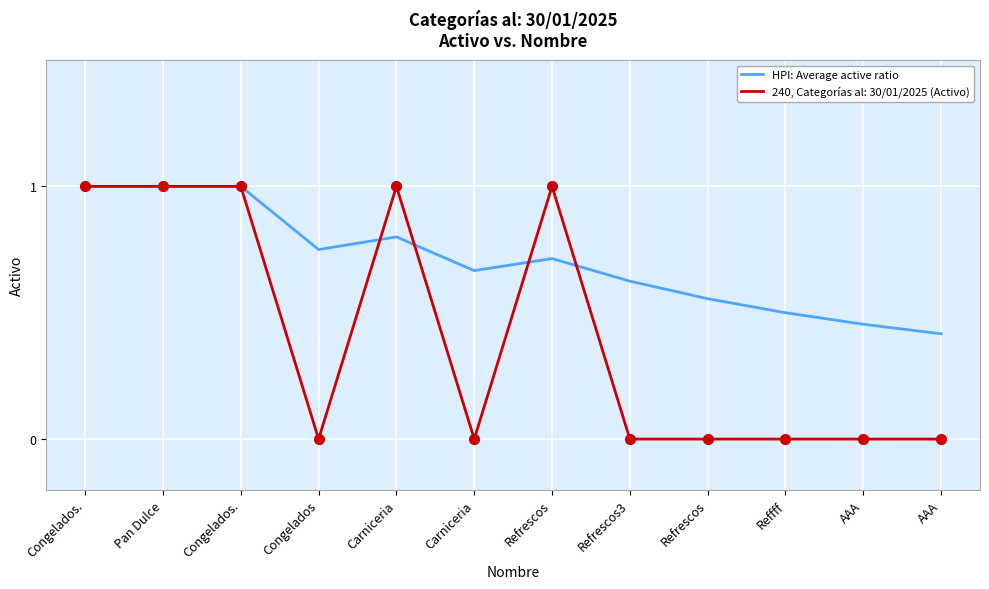

Which has a higher value, Refrescos3 or AAA?

Refrescos3